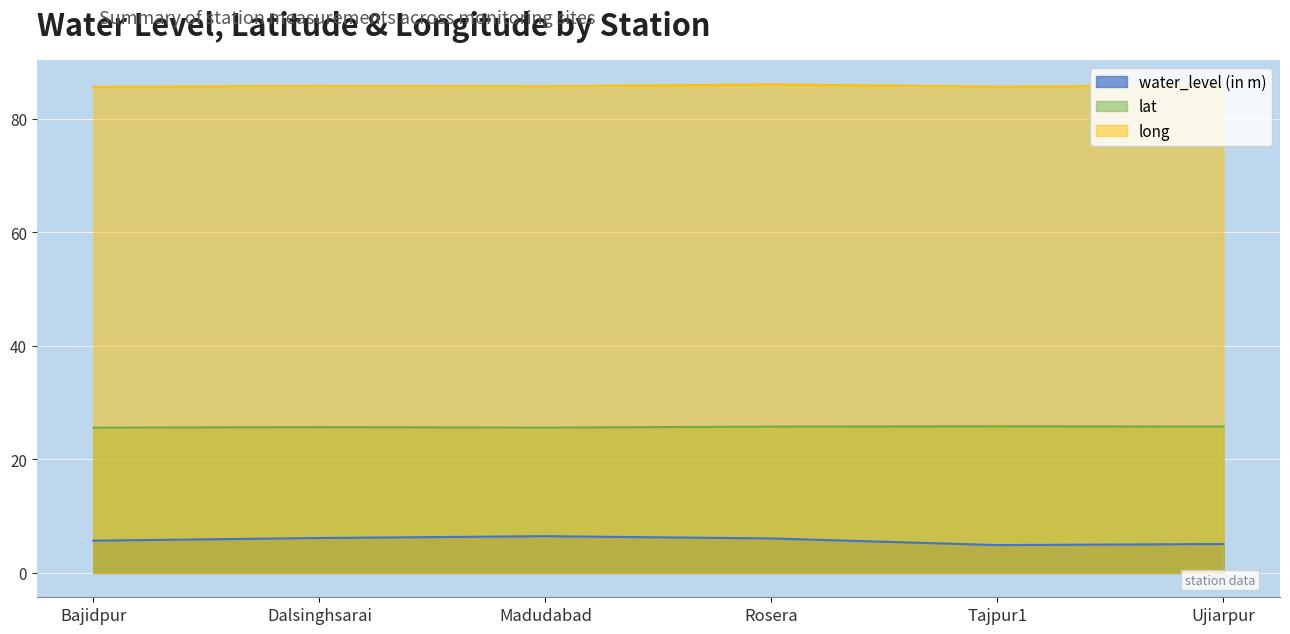

True or false: water_level (in m) and lat cross at least once.

False